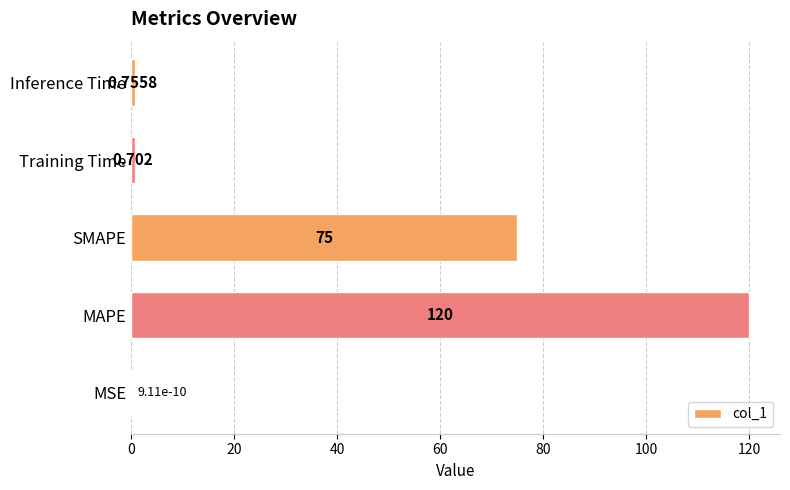

Where is the data nearest to the value 60?

SMAPE